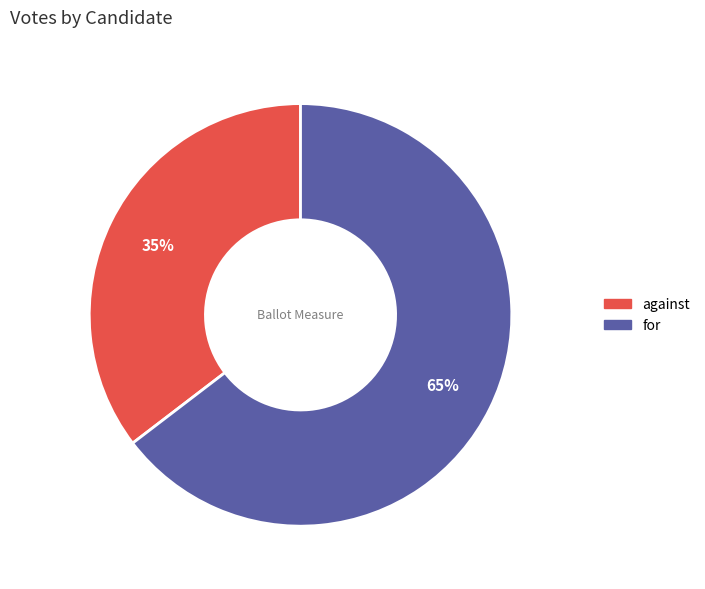

Count the number of slices in the pie.

2